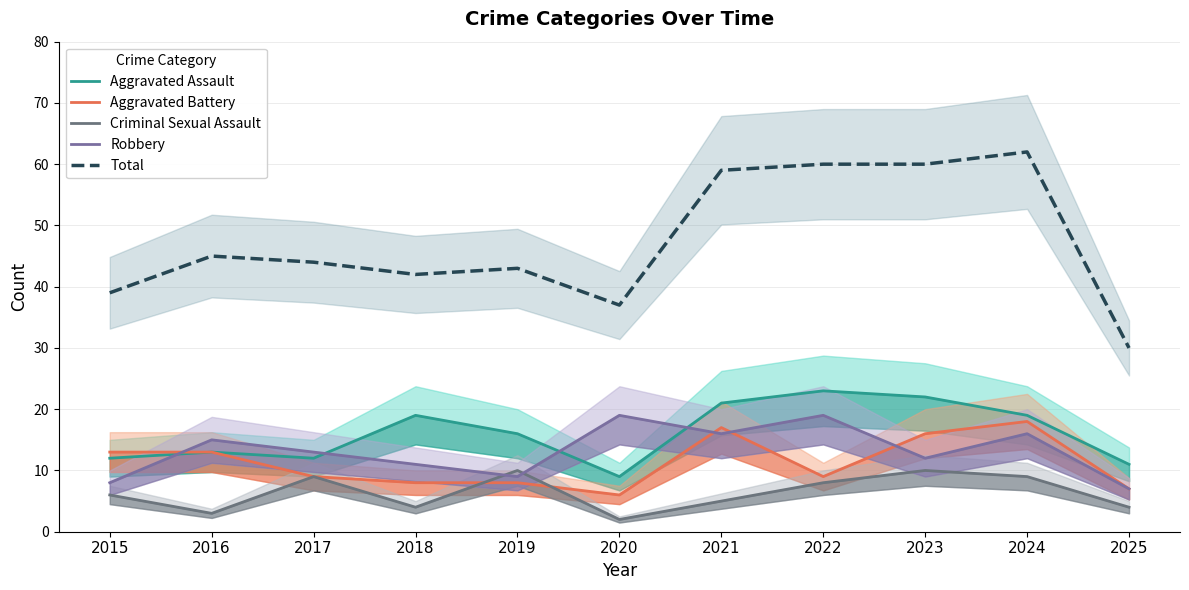

Which series has the largest range (max minus min)?

Total